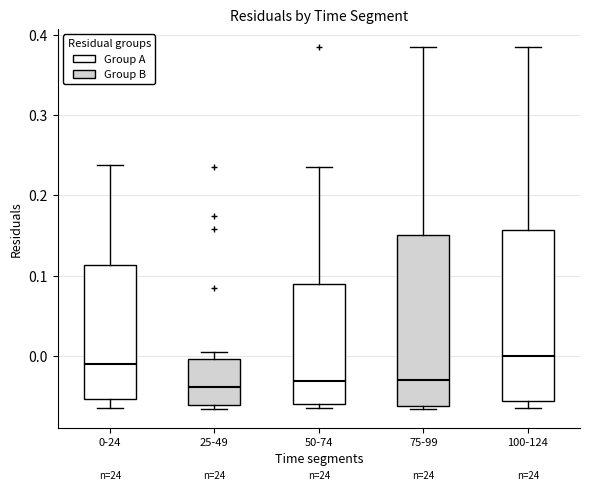

Reading left to right, transcribe this box plot: for each box, give where its median line is, the range the box spans, and where its two whiskers end, as read against the y-axis. The values are not printed on the chart, so give them approximately, as read against the axis.

0-24: median -0.01, box -0.05 to 0.11, whiskers -0.06 to 0.24
25-49: median -0.04, box -0.06 to 0.00, whiskers -0.07 to 0.01
50-74: median -0.03, box -0.06 to 0.09, whiskers -0.06 (just below the box's lower edge) to 0.24
75-99: median -0.03, box -0.06 to 0.15, whiskers -0.07 to 0.38
100-124: median 0.00, box -0.06 to 0.16, whiskers -0.06 (just below the box's lower edge) to 0.38